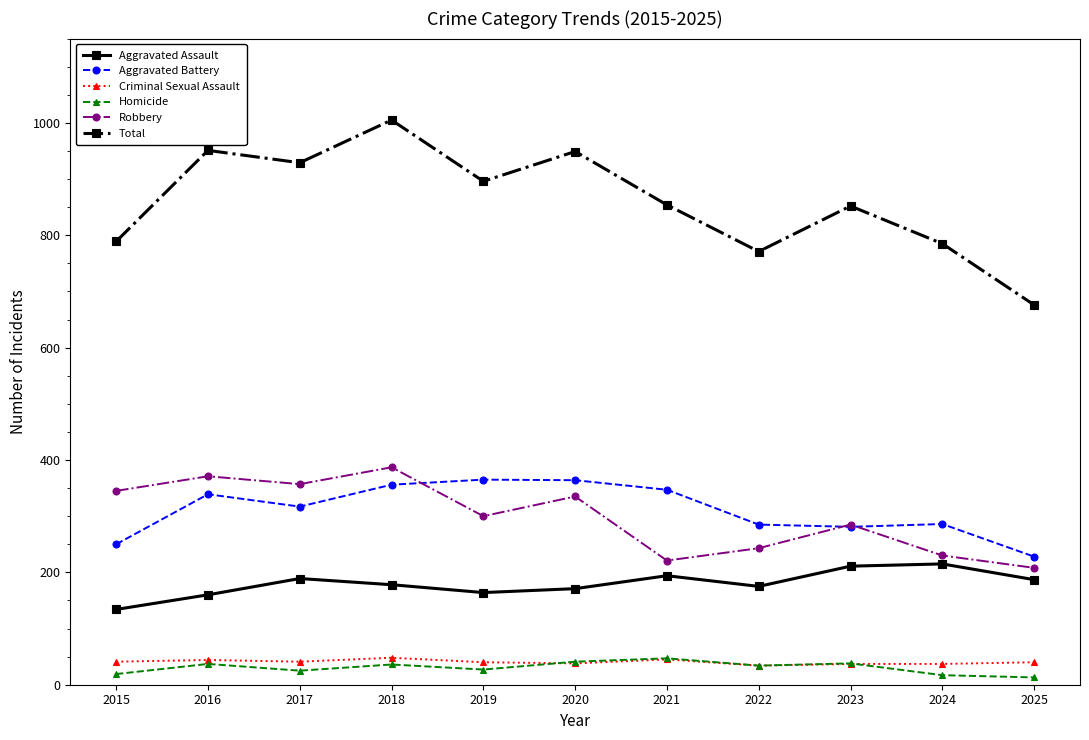

Which series has the largest total across all categories?

Total